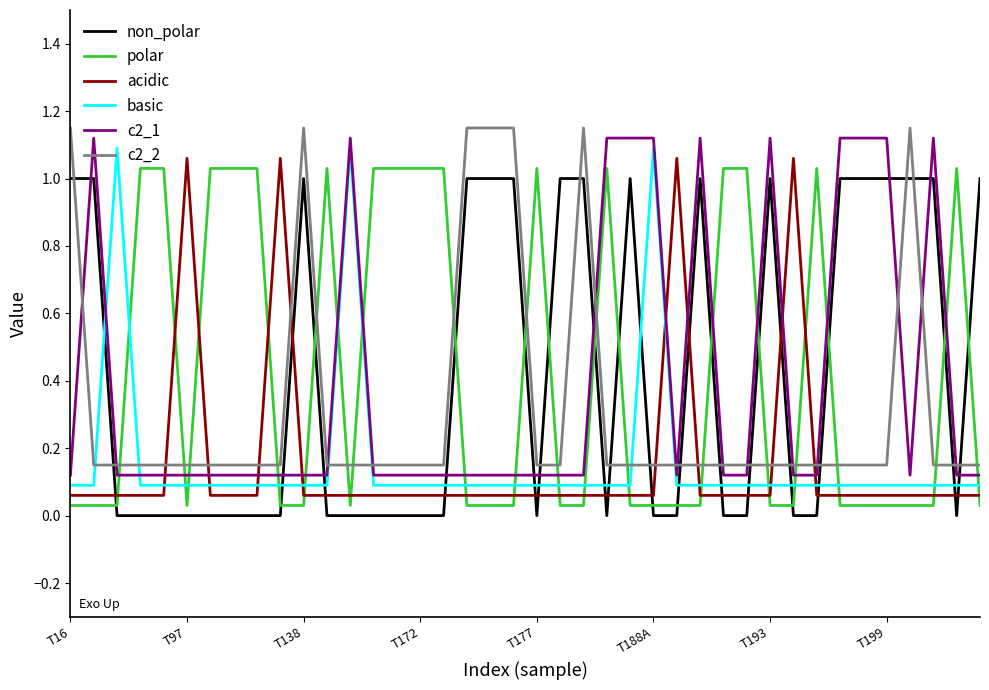

True or false: c2_2 and polar intersect in this chart.

True